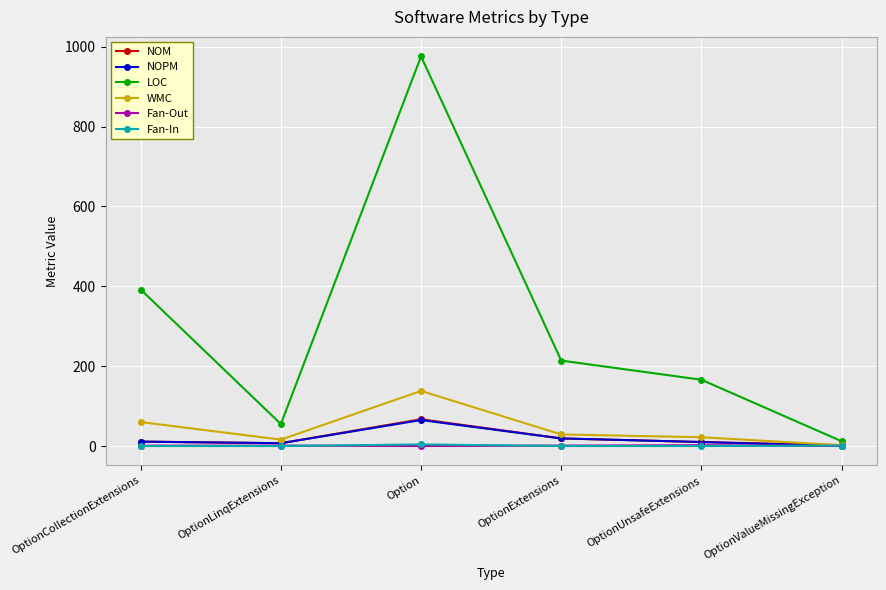

Is it true that WMC equals 138 at Option?

True